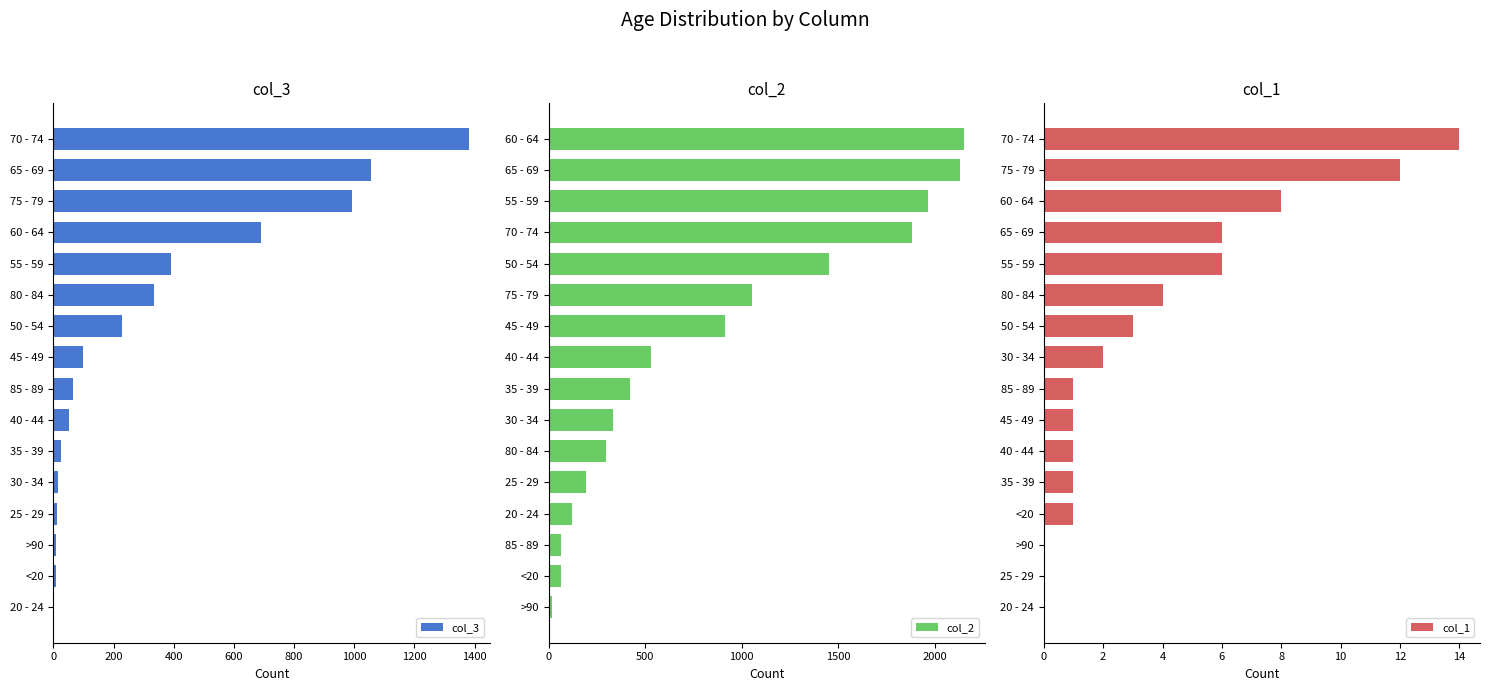

Count the number of categories in the chart.

16